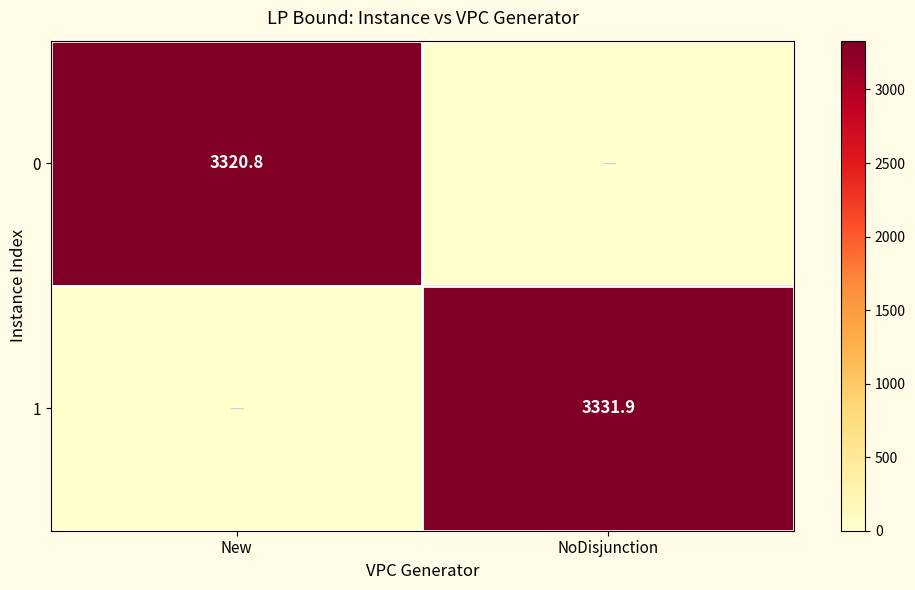

True or false: 1 has a value of 3331.9 at NoDisjunction.

True